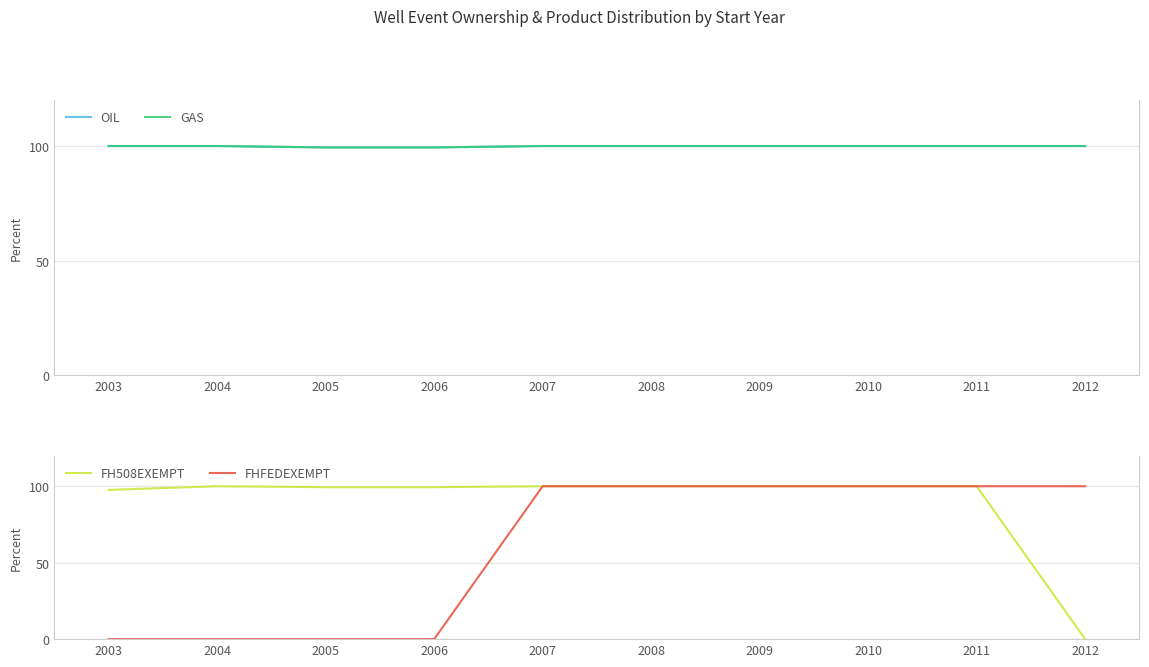

What is the difference between the highest and lowest values at 2004?

100.0